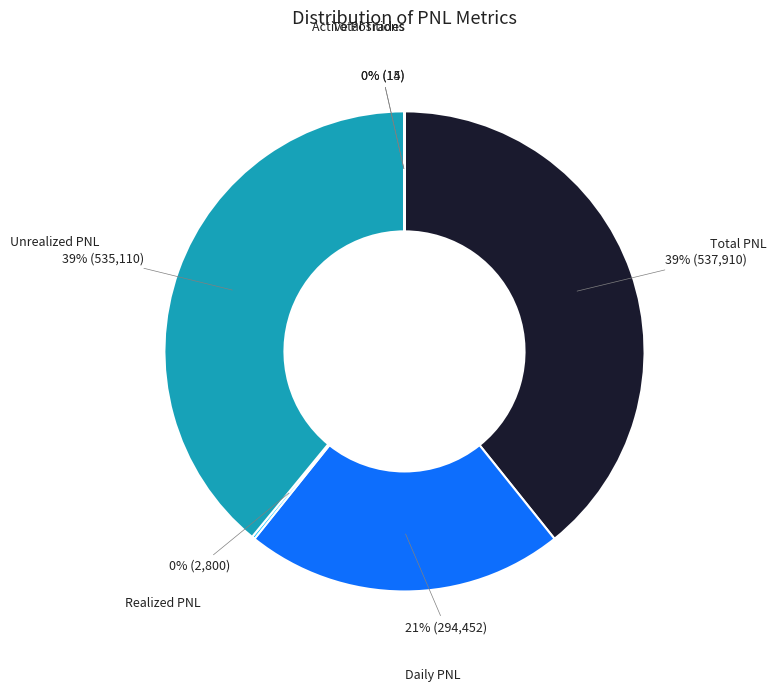

To the nearest percent, what portion does Total PNL represent?

39%